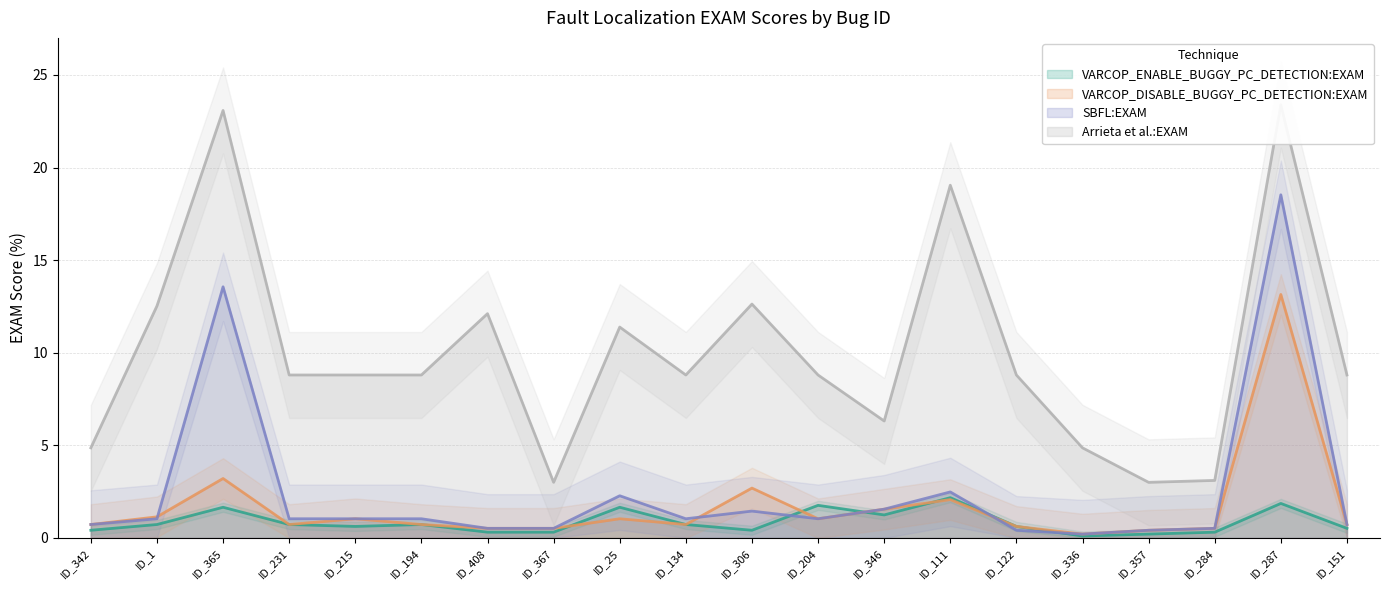

Is it true that VARCOP_DISABLE_BUGGY_PC_DETECTION:EXAM equals 1.0 at ID_151?

False